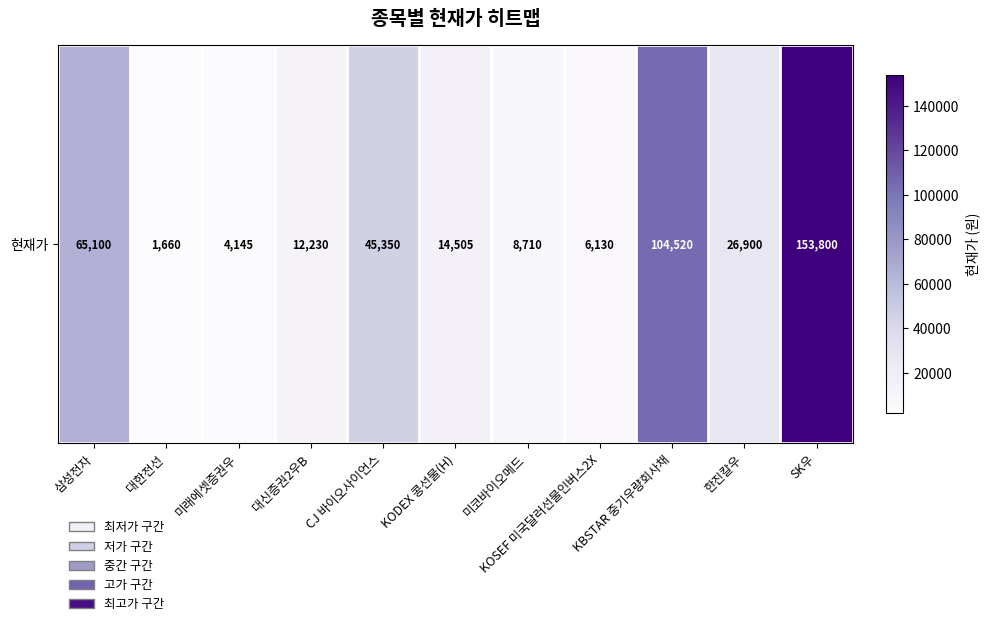

List the labels in order of value, largest first.

SK우, KBSTAR 중기우량회사채, 삼성전자, CJ 바이오사이언스, 한진칼우, KODEX 콩선물(H), 대신증권2우B, 미코바이오메드, KOSEF 미국달러선물인버스2X, 미래에셋증권우, 대한전선